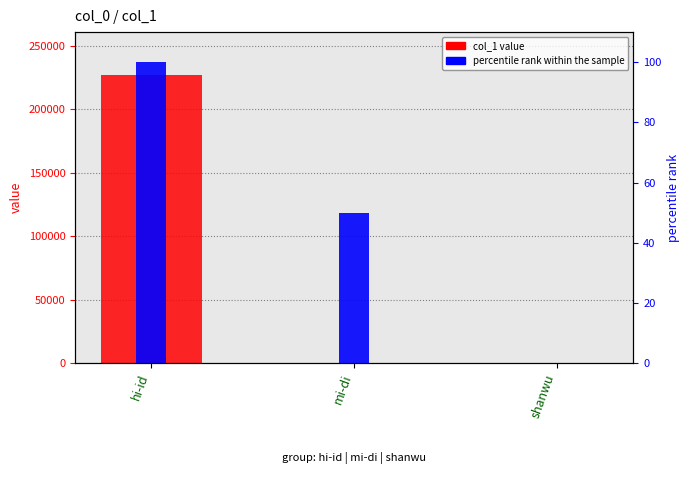

Reading right to left, transcribe all the data shown in this chart.

col_1 value: 75	334	226575
percentile rank within the sample: 0	50	100